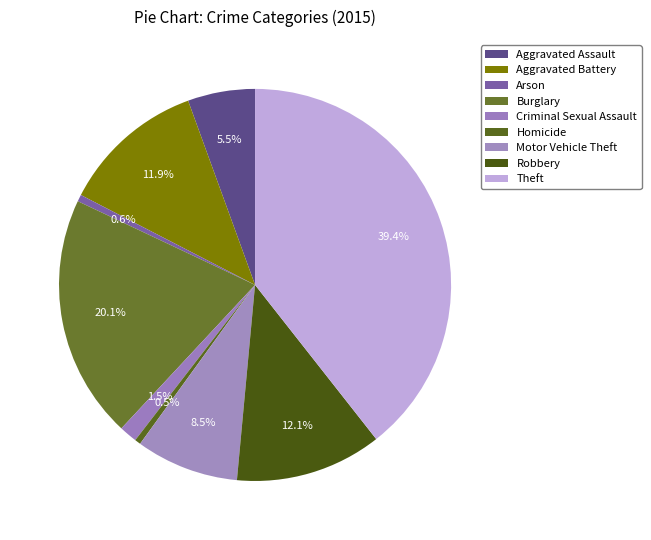

What percentage is NOT represented by Arson?

99.4%